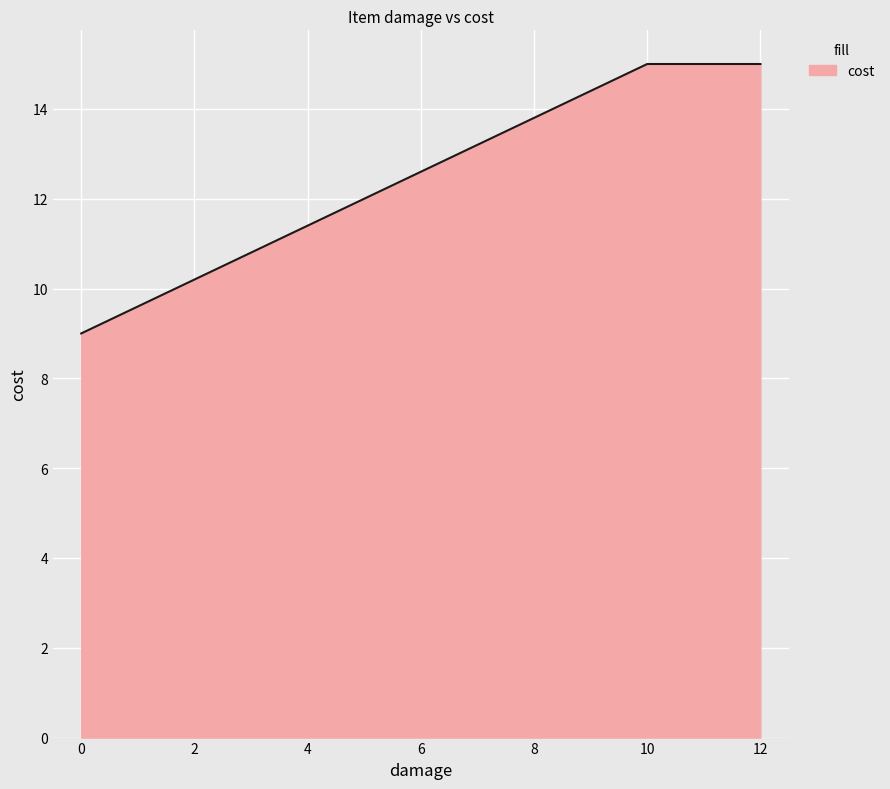

How many categories are shown in the chart?

3